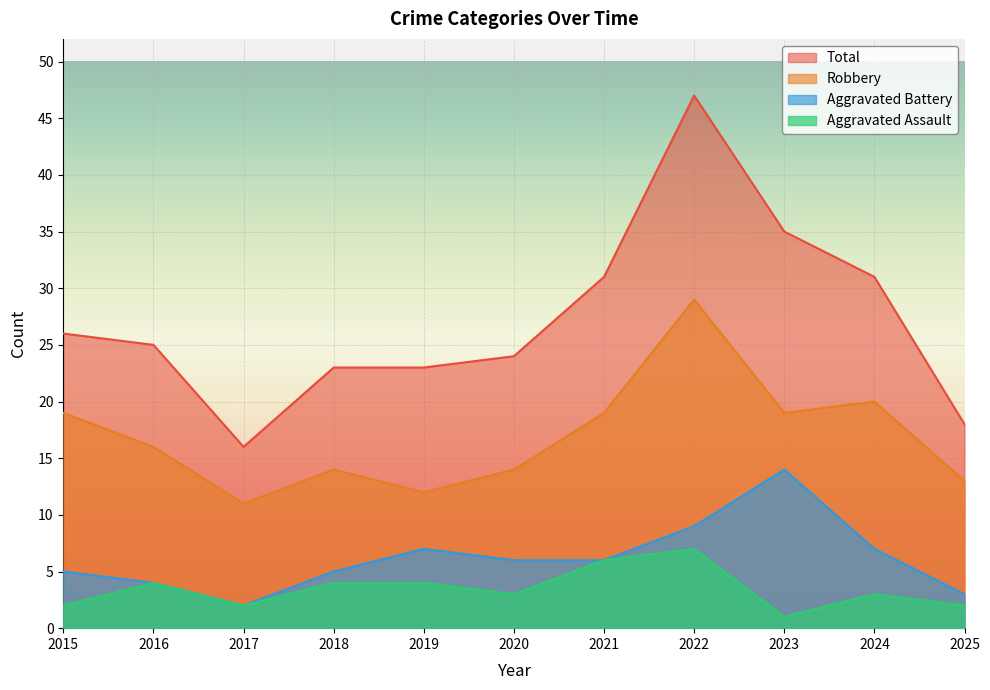

What is the value of the Total point at the 6th from the left?

24